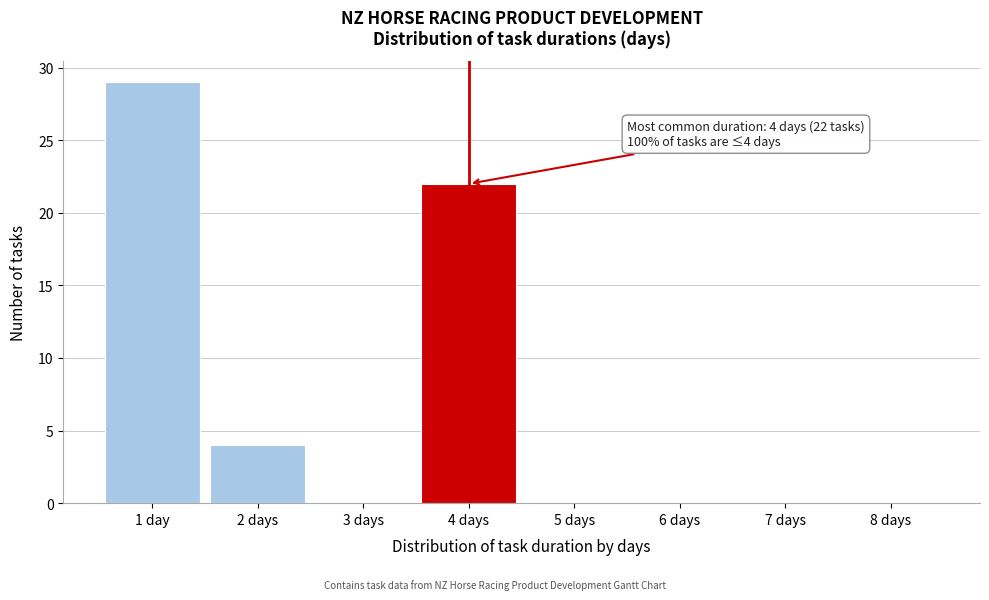

Reading left to right, transcribe all the data shown in this chart.

1 day=29	2 days=4	3 days=0	4 days=22	5 days=0	6 days=0	7 days=0	8 days=0